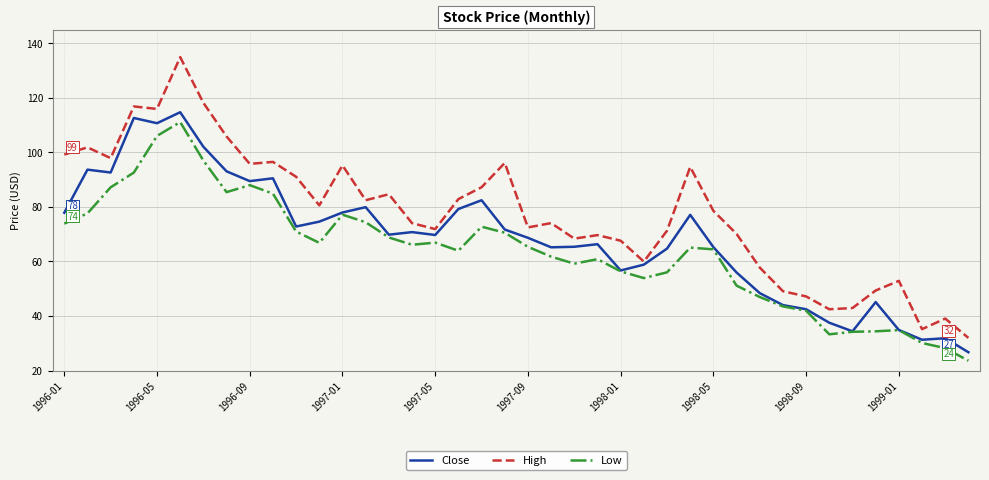

Which series has the largest total across all categories?

High